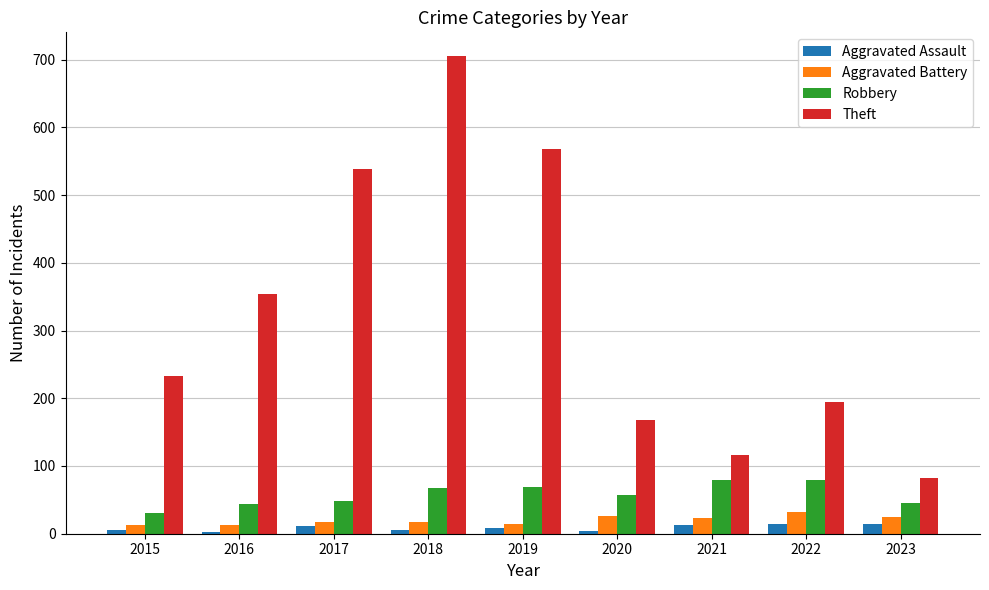

What is the value of the Theft bar at the 4th from the left?

705